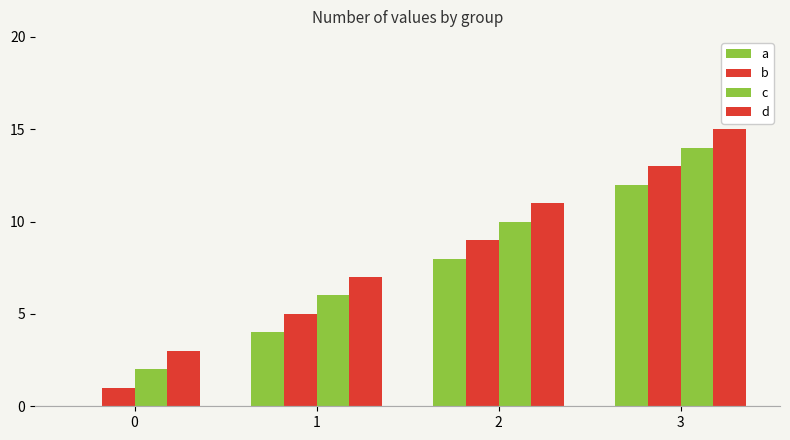

What is the maximum value for d?

15